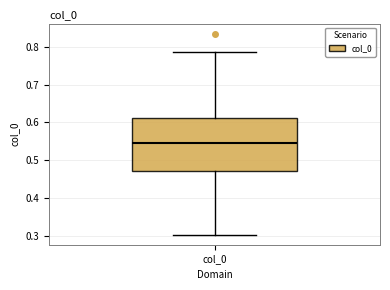

Where is the lower edge of the box for col_0 on the y-axis? The values are not printed on the chart, so give them approximately, as read against the axis.

0.47